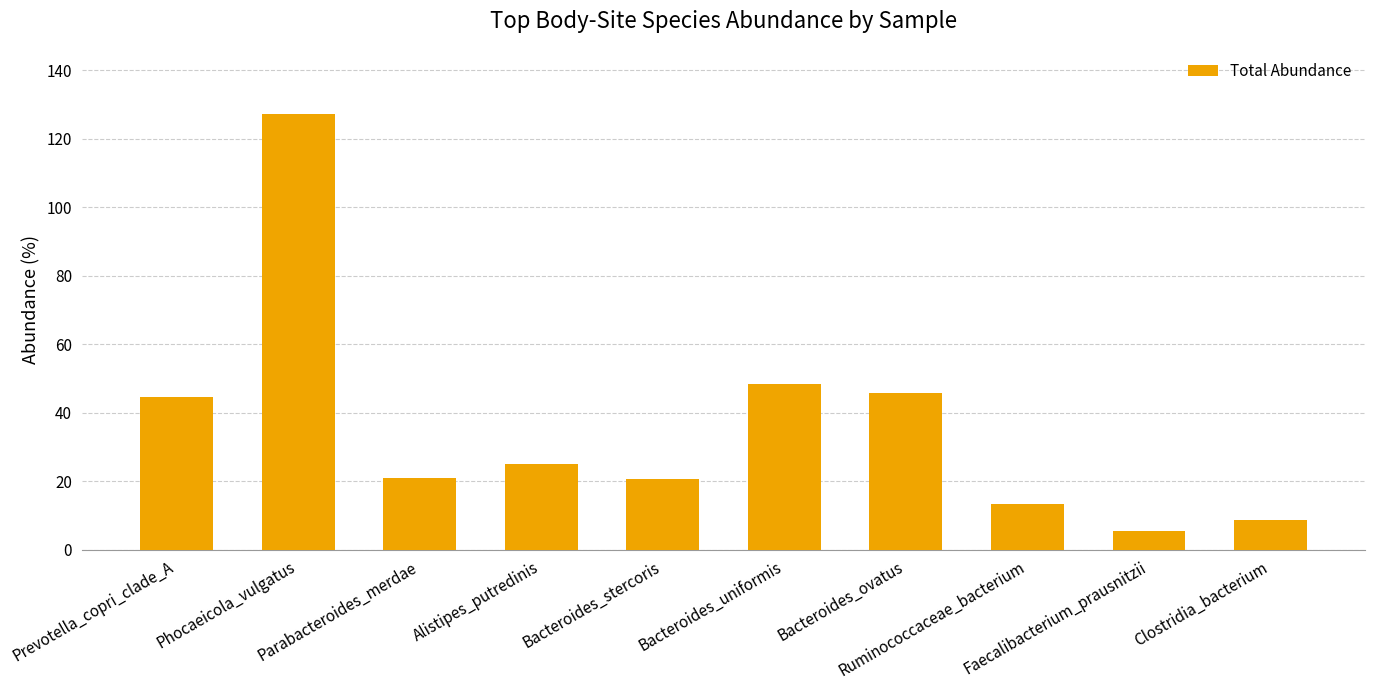

Is it true that the value at Faecalibacterium_prausnitzii is 5.4?

True